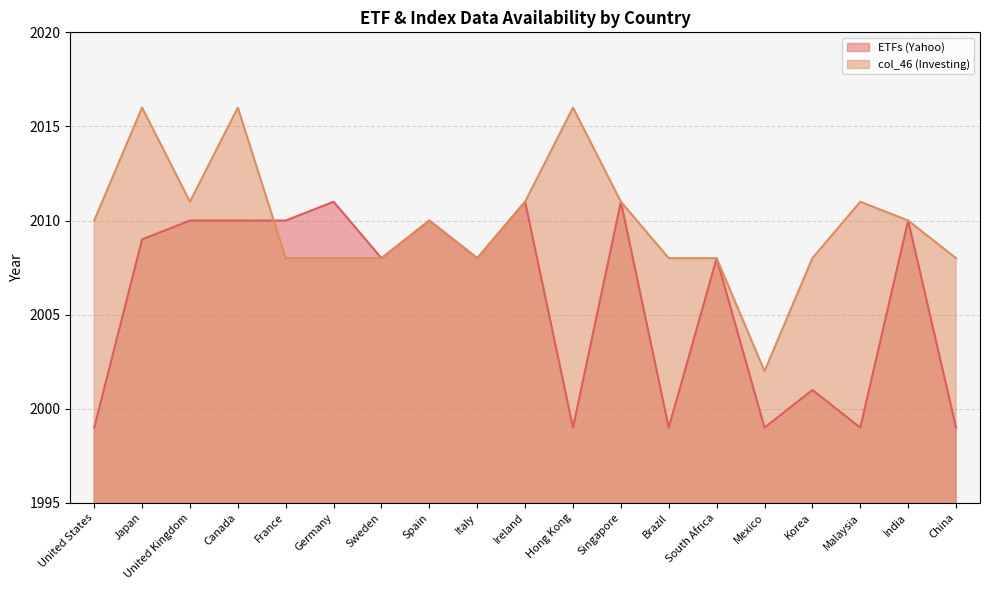

How many distinct data groups are displayed?

2